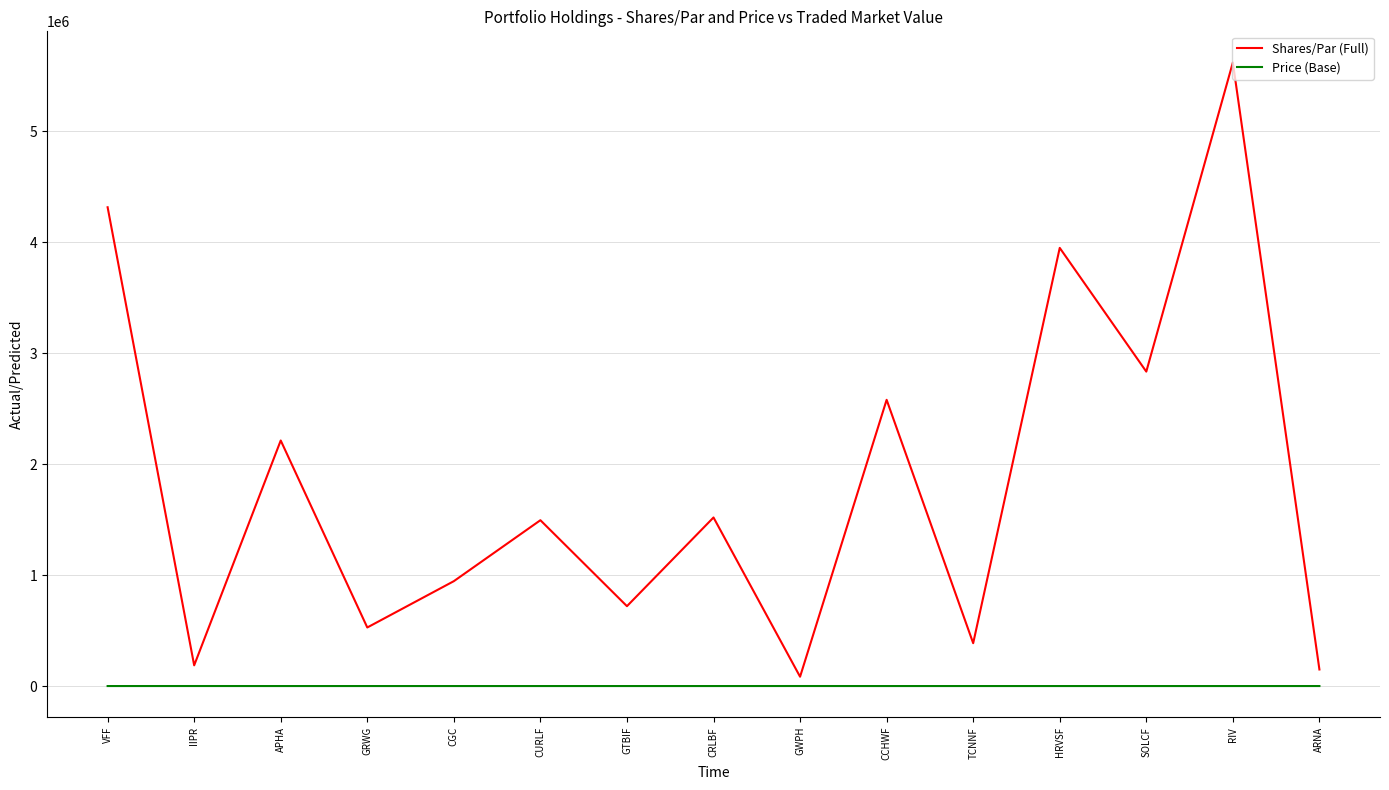

Where is Shares/Par (Full) nearest to the value 2852635?

SOLCF